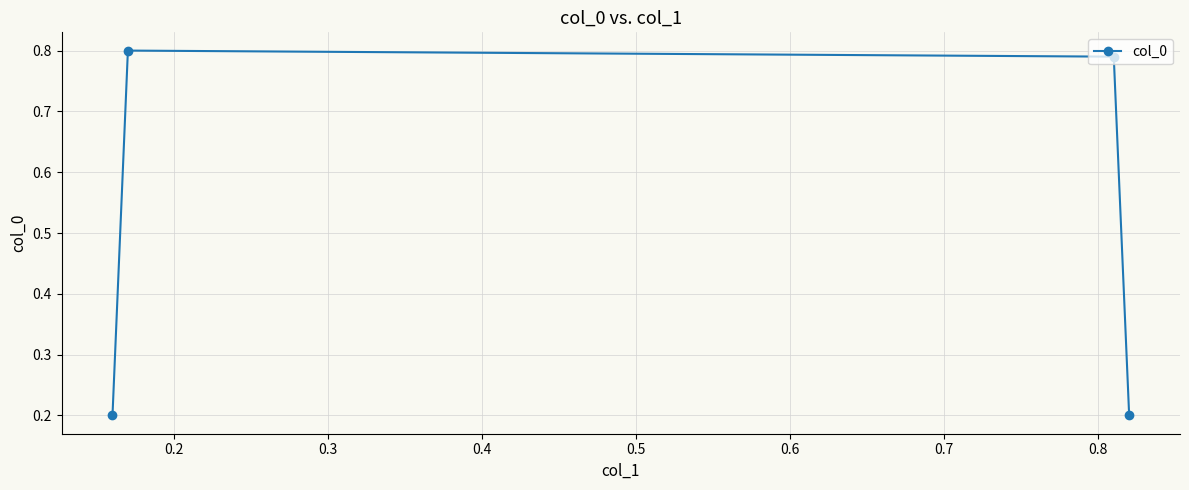

True or false: the data has more than 0 interior local peaks.

True